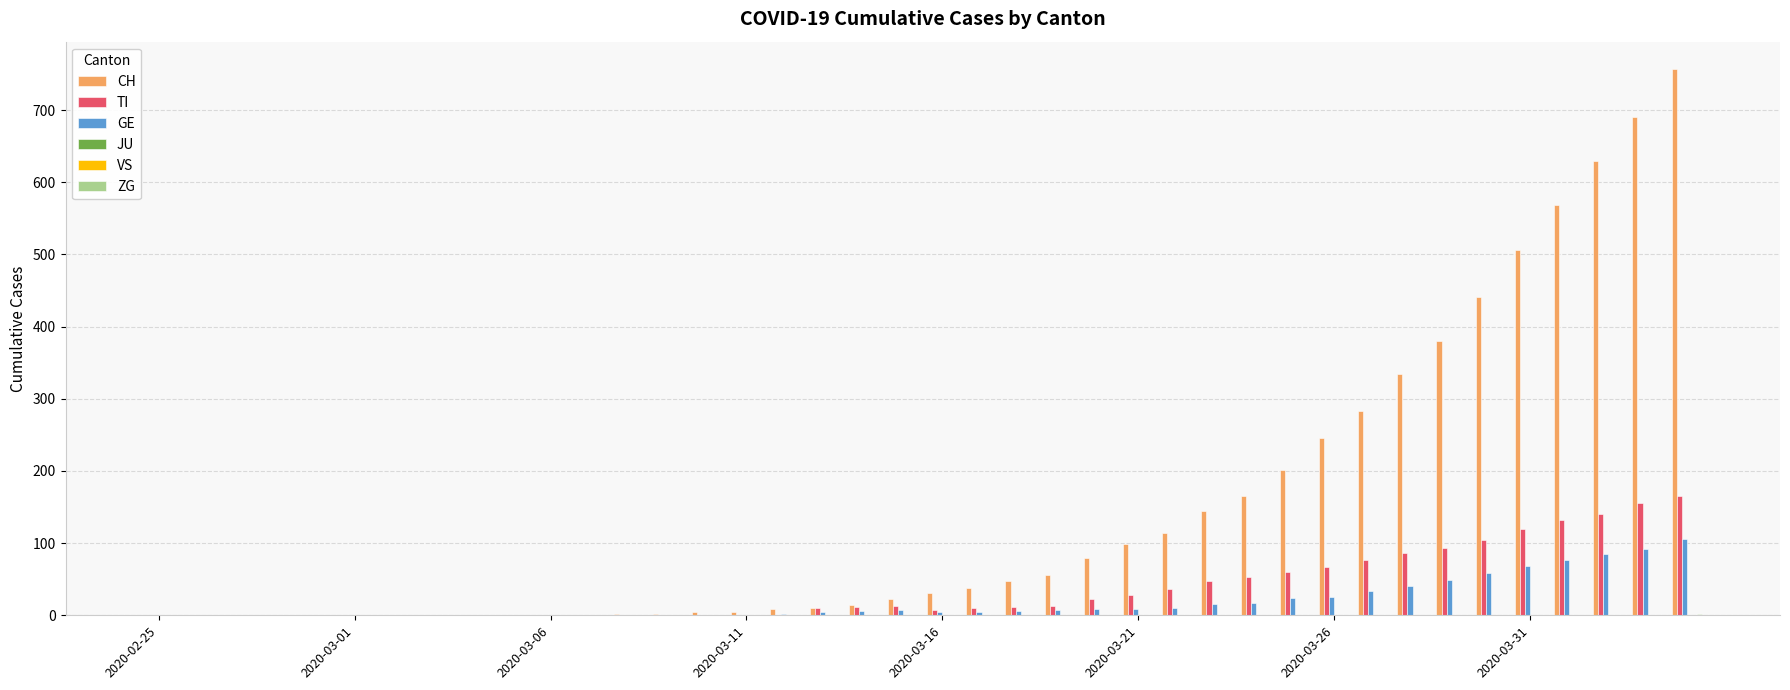

How many series are shown in this chart?

6